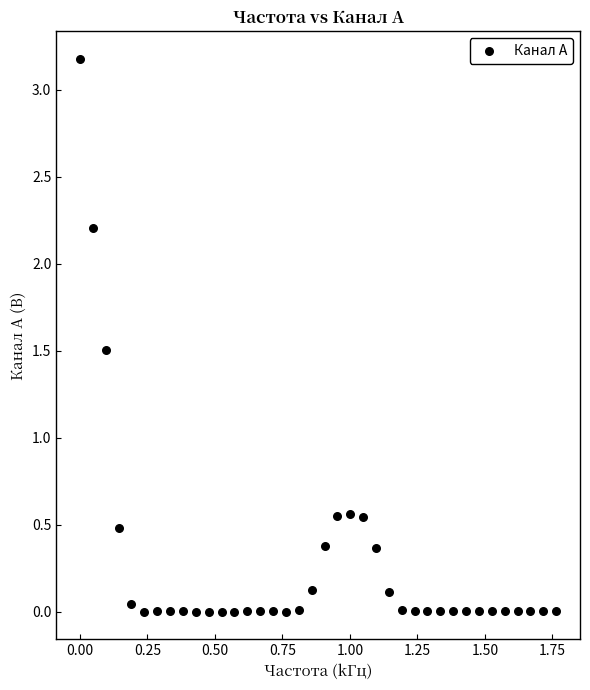

What is the range of Y values (max minus min)?

3.2